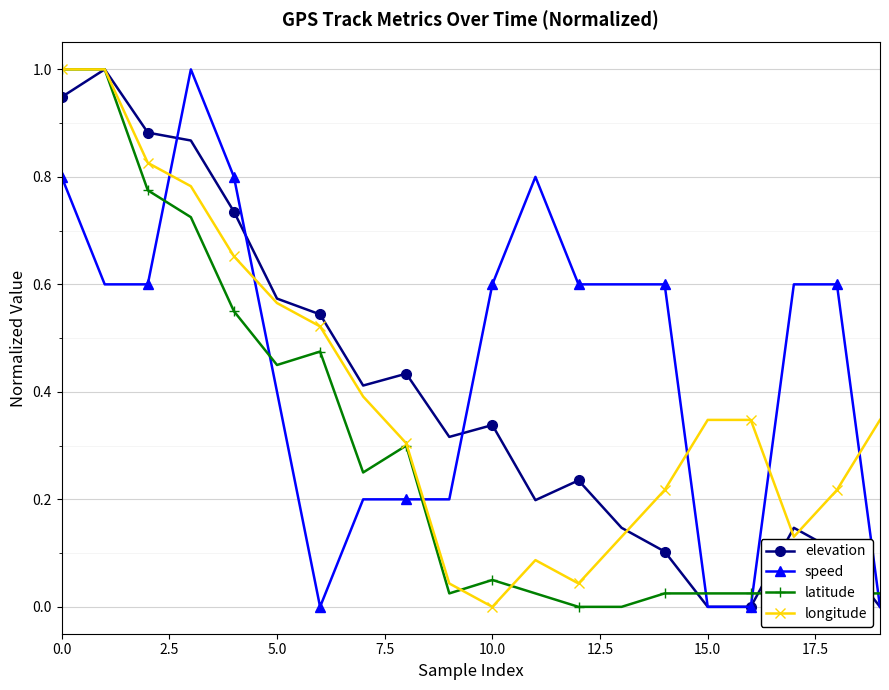

What is the value of the longitude point at the 1st from the left?

1.0